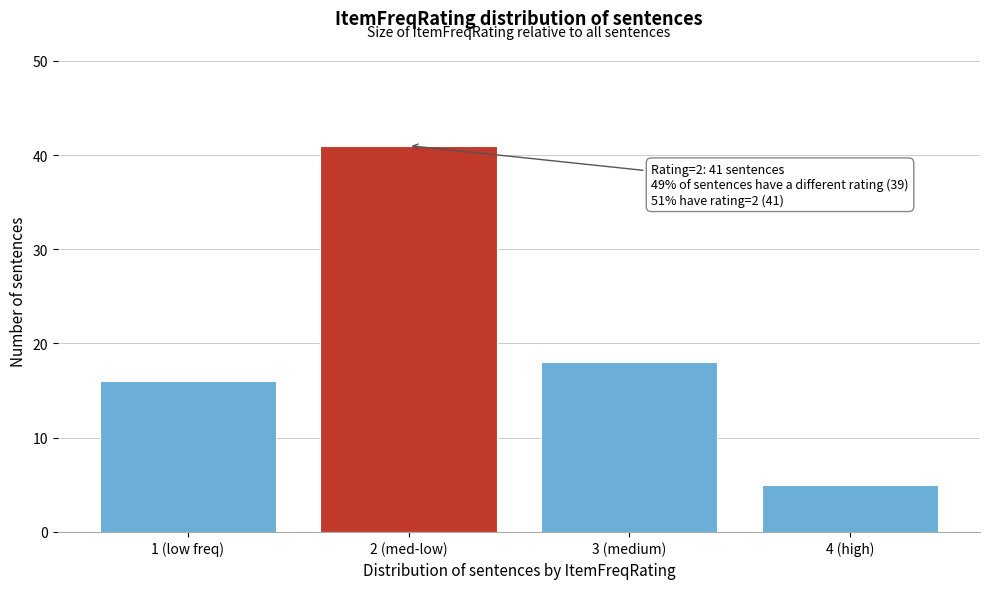

Reading left to right, extract all data points from this chart.

16	41	18	5